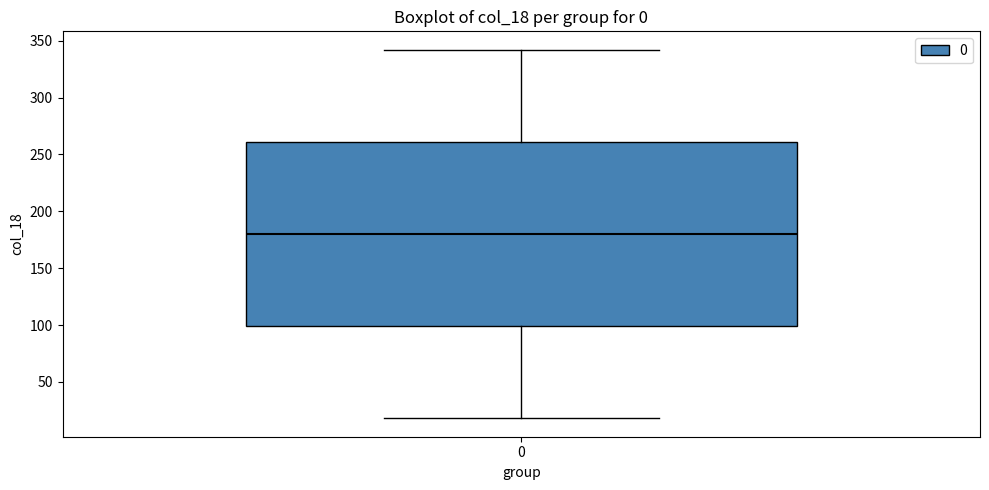

Where does the median line of the box at x = 0 sit on the y-axis? The values are not printed on the chart, so give them approximately, as read against the axis.

180